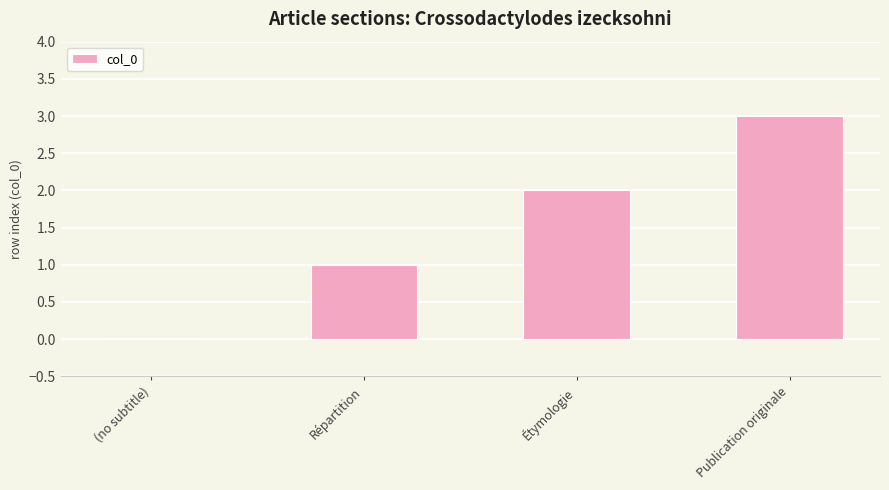

How many data points does each series have?

4